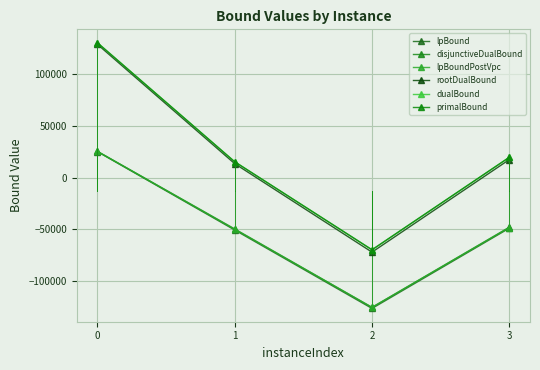

True or false: primalBound and disjunctiveDualBound intersect in this chart.

False